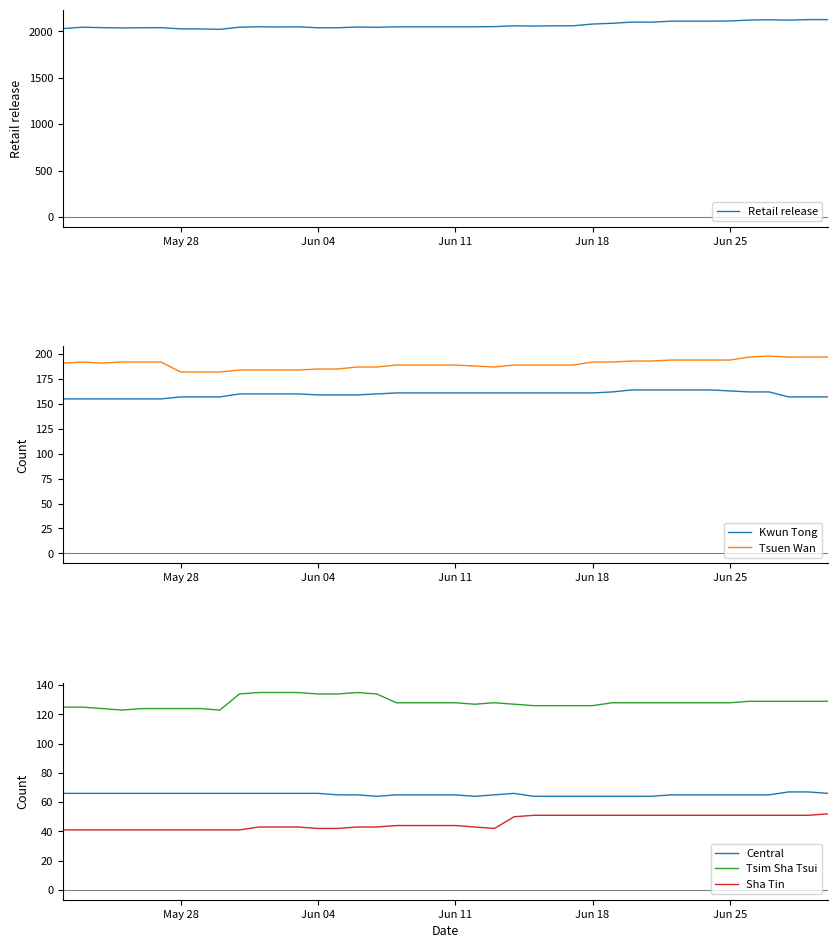

True or false: Tsuen Wan and Kwun Tong cross at least once.

False